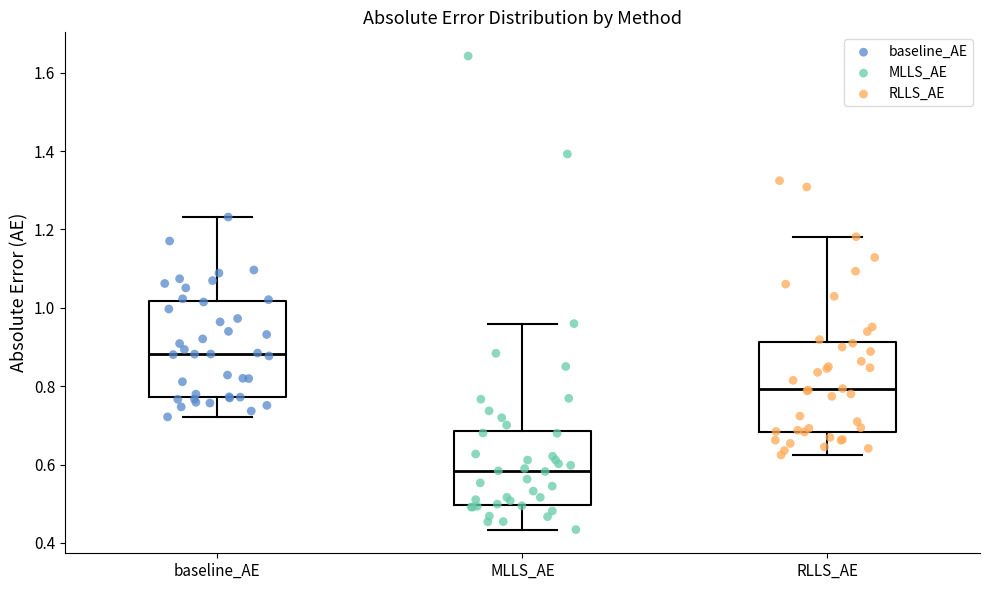

Reading left to right, read every box against the y-axis: the position of its median line, the range the box covers, and the ends of its whiskers. The values are not printed on the chart, so give them approximately, as read against the axis.

baseline_AE: median 0.88, box 0.78 to 1.02, whiskers 0.72 to 1.24
MLLS_AE: median 0.58, box 0.50 to 0.68, whiskers 0.44 to 0.96
RLLS_AE: median 0.80, box 0.68 to 0.92, whiskers 0.62 to 1.18